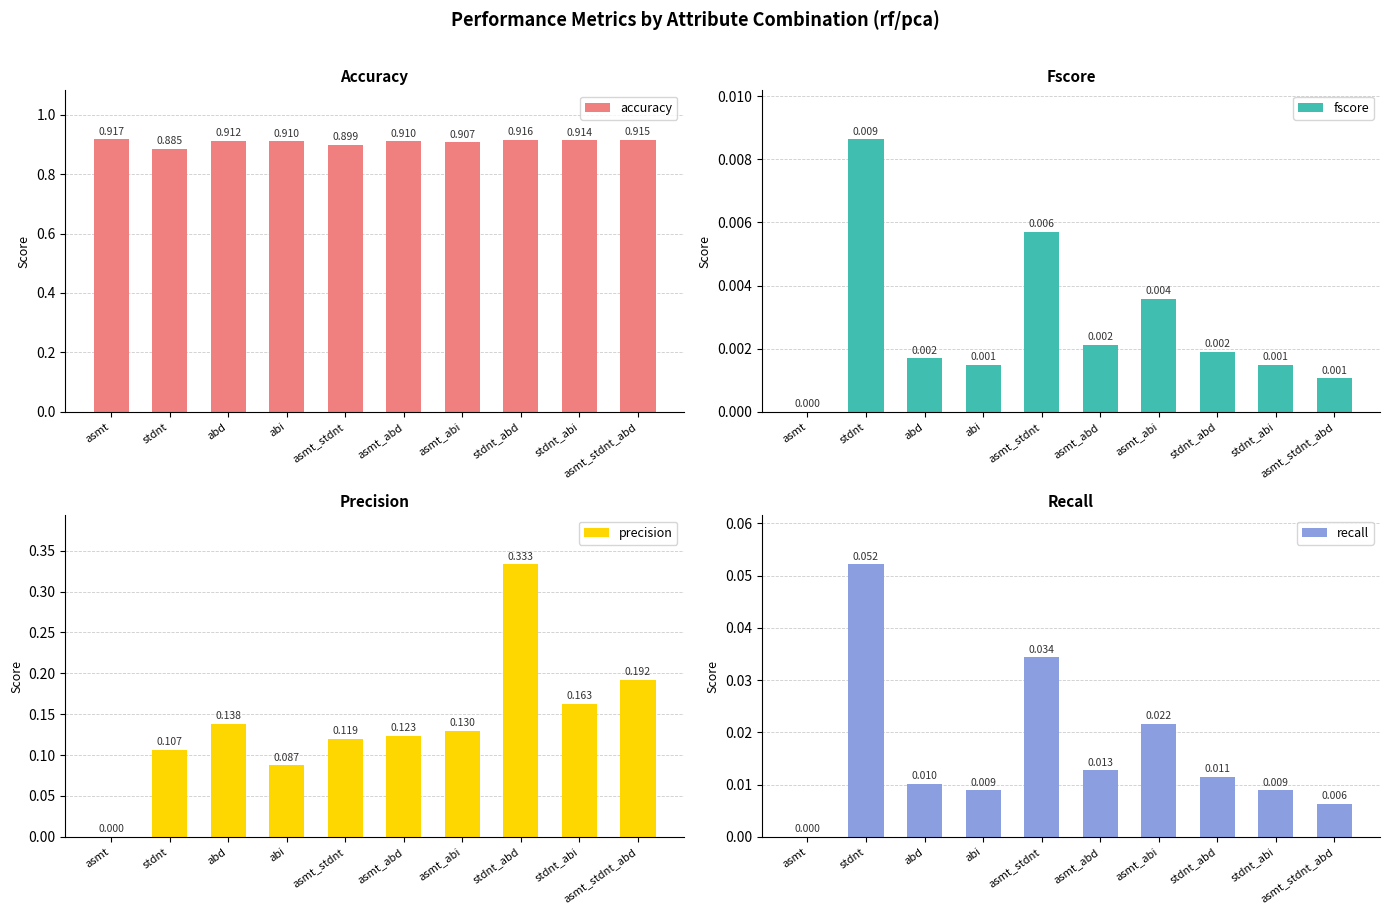

Between stdnt_abi and abd, which is larger?

stdnt_abi